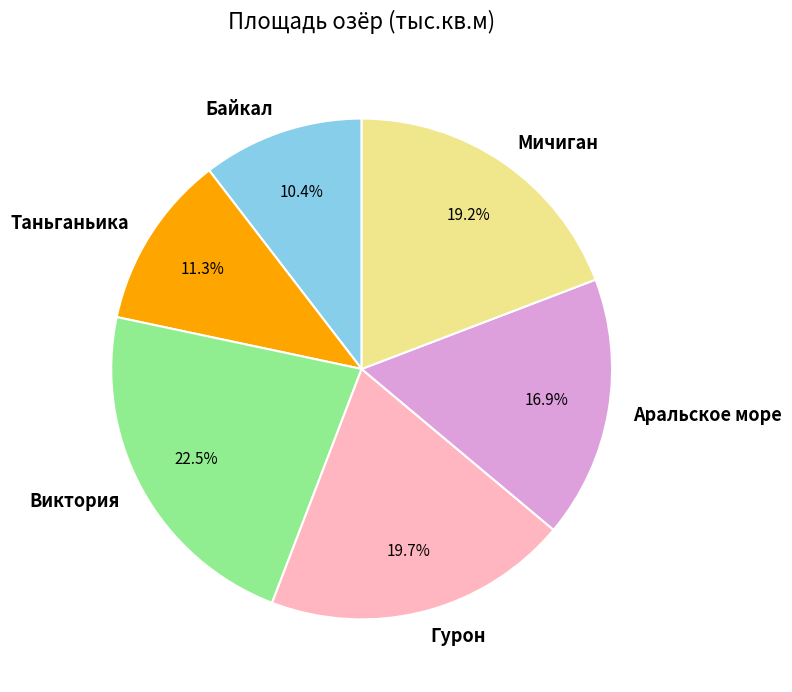

Is there a majority slice in this chart?

No